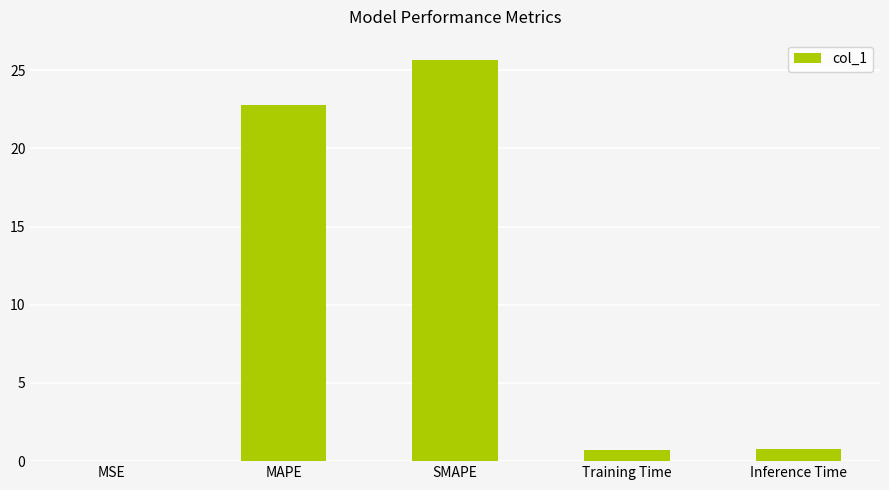

What is the change in value from MAPE to Training Time?

-22.0